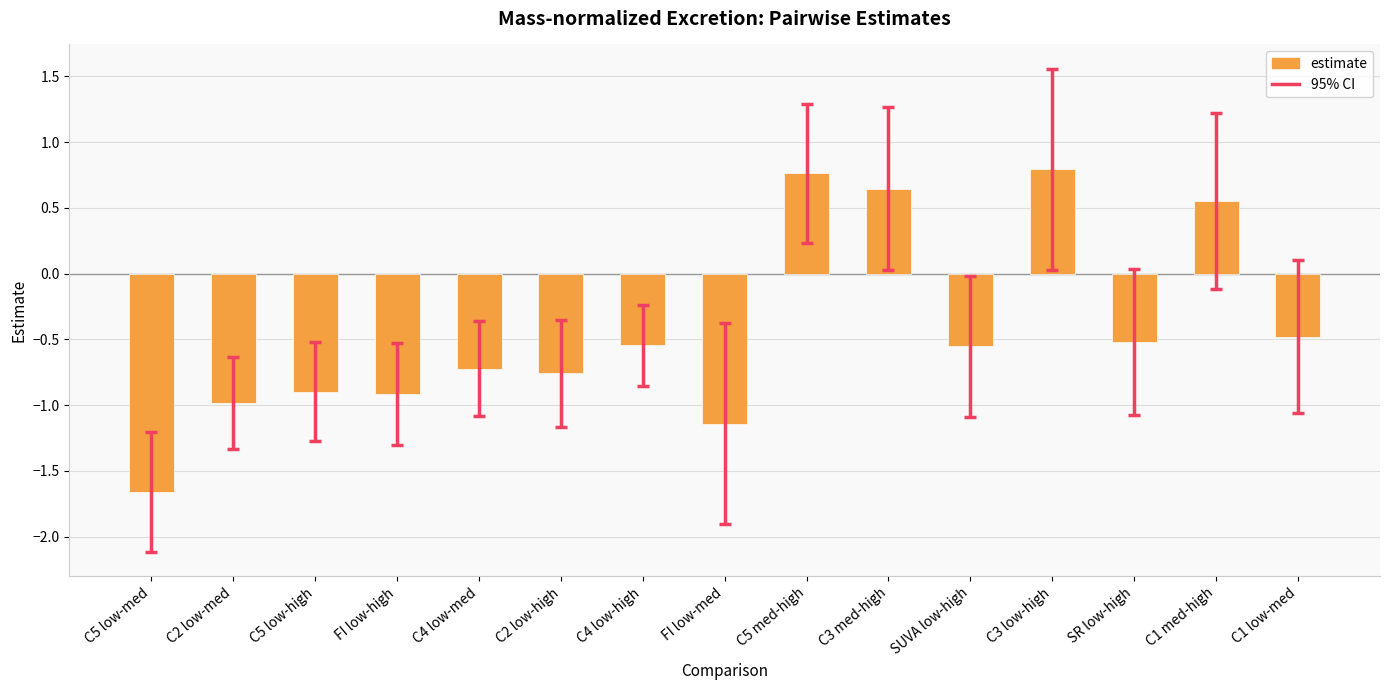

What position from the left is C5 med-high?

9